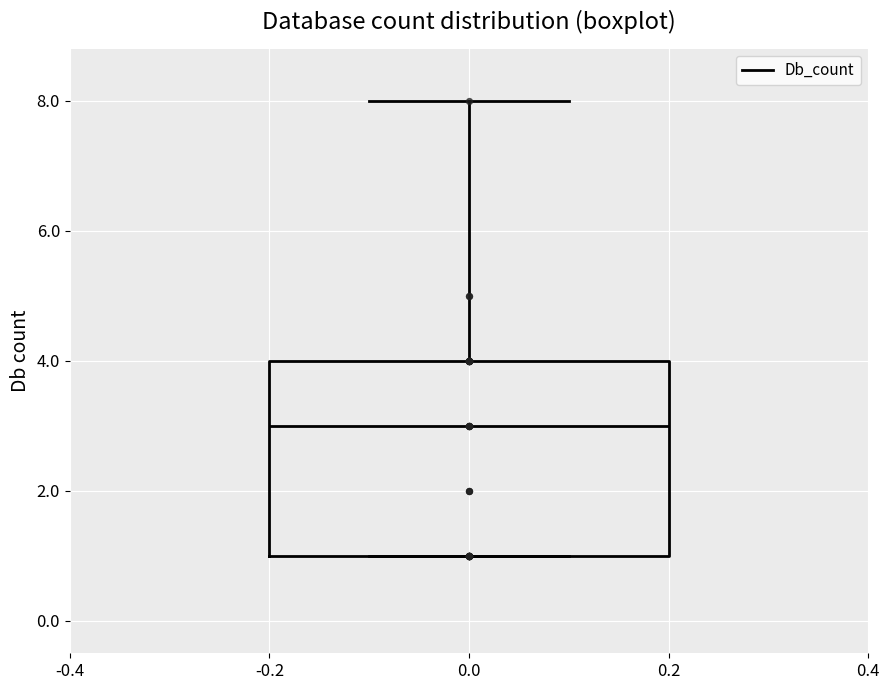

Read this box plot against the y-axis: the position of the median line, the range covered by the box, and the ends of both whiskers. The values are not printed on the chart, so give them approximately, as read against the axis.

median 3, box 1 to 4, whiskers 1 to 8